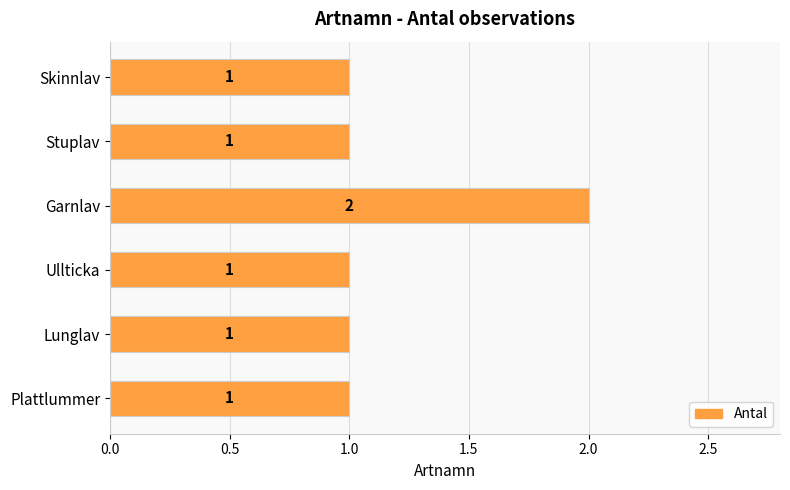

What is the difference between the maximum and minimum values?

1